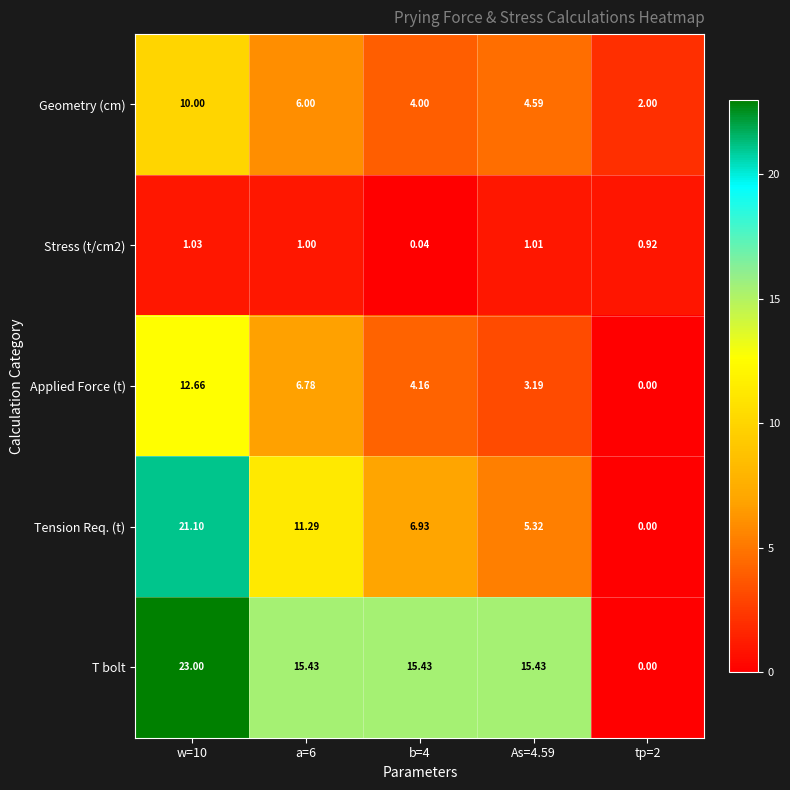

Is the value of Geometry (cm) at As=4.59 greater than the value of Tension Req. (t) at As=4.59?

No